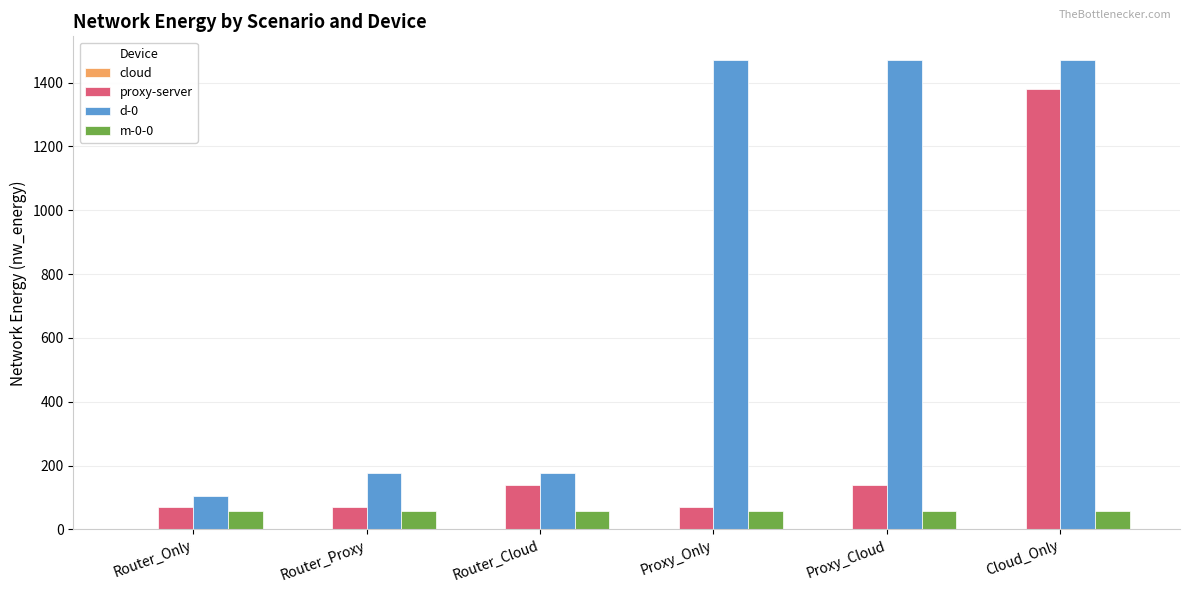

How many groups of bars are there?

6